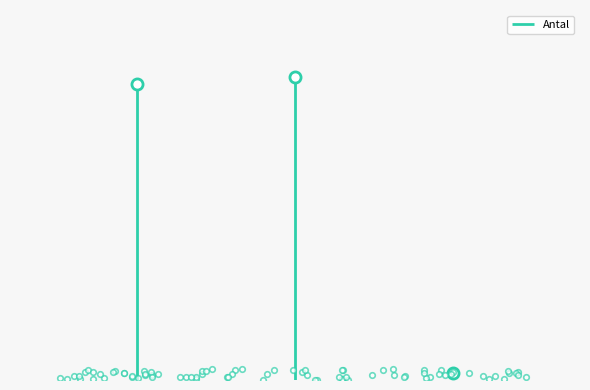

Which has a higher value, 56091481 or 56124654?

56124654